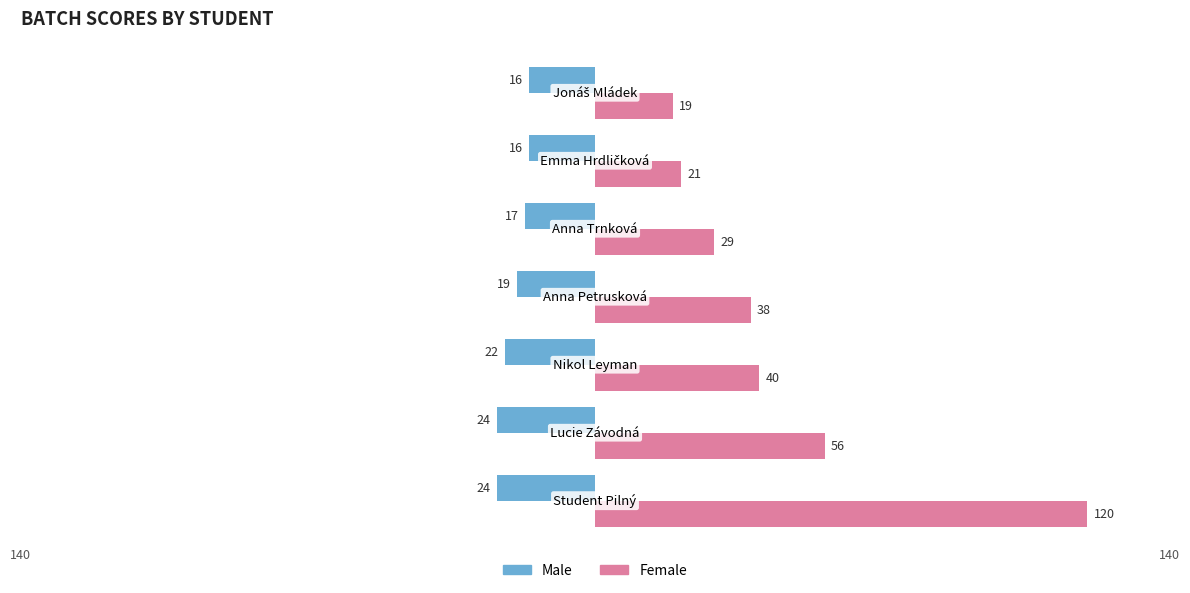

What is the difference between the second highest and second lowest values in the Female series?

35